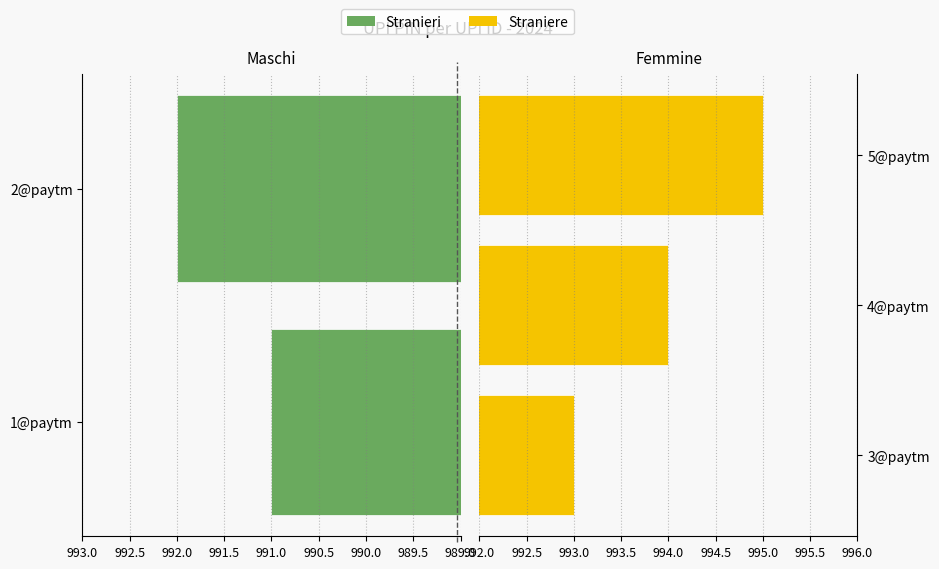

Rank the categories by value from highest to lowest.

5@paytm, 4@paytm, 3@paytm, 2@paytm, 1@paytm